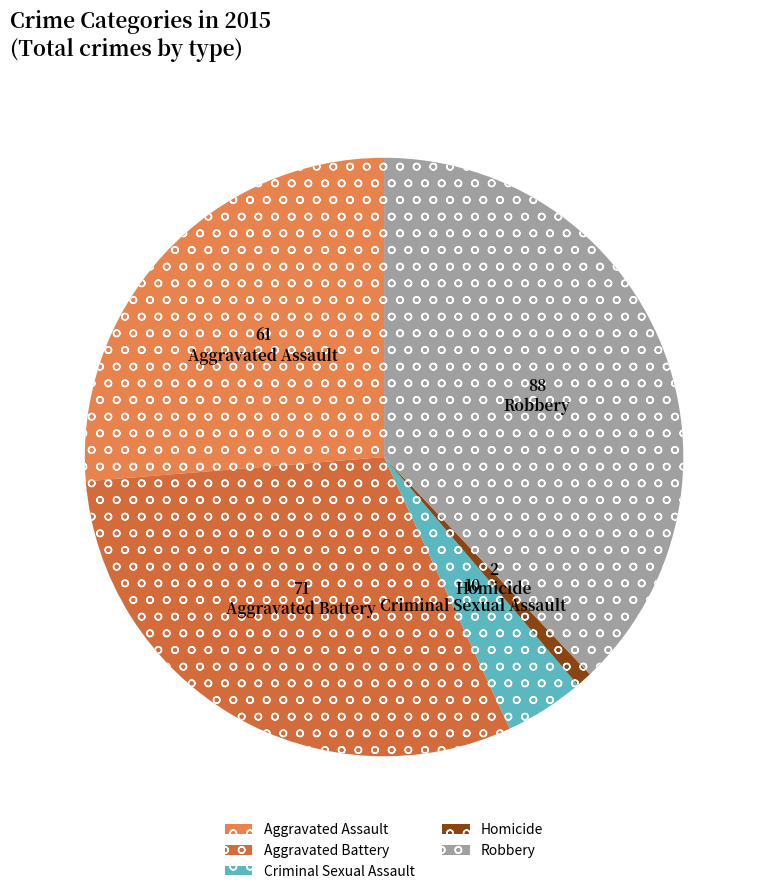

How many slices are in this pie chart?

5